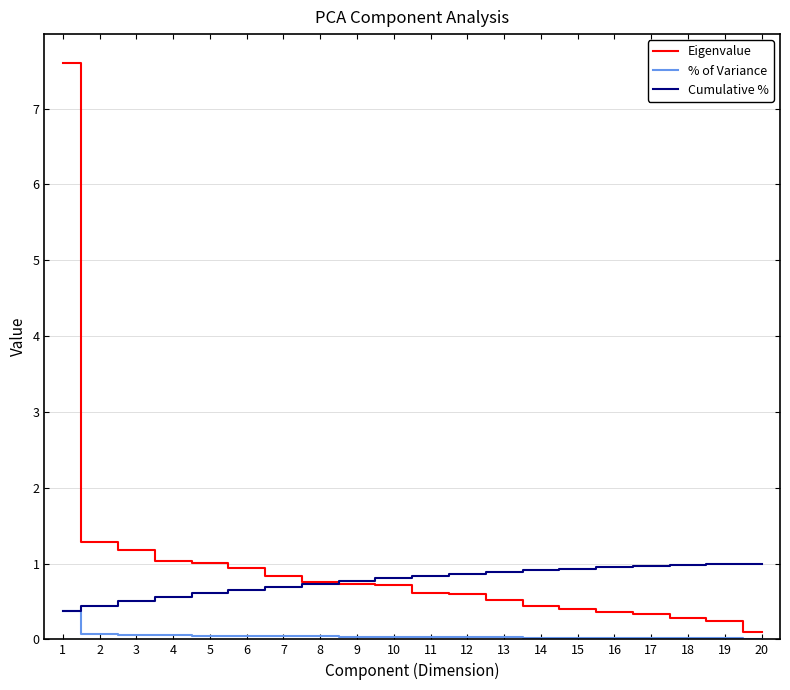

The Cumulative % series shows 0.8 at 10. True or false?

True